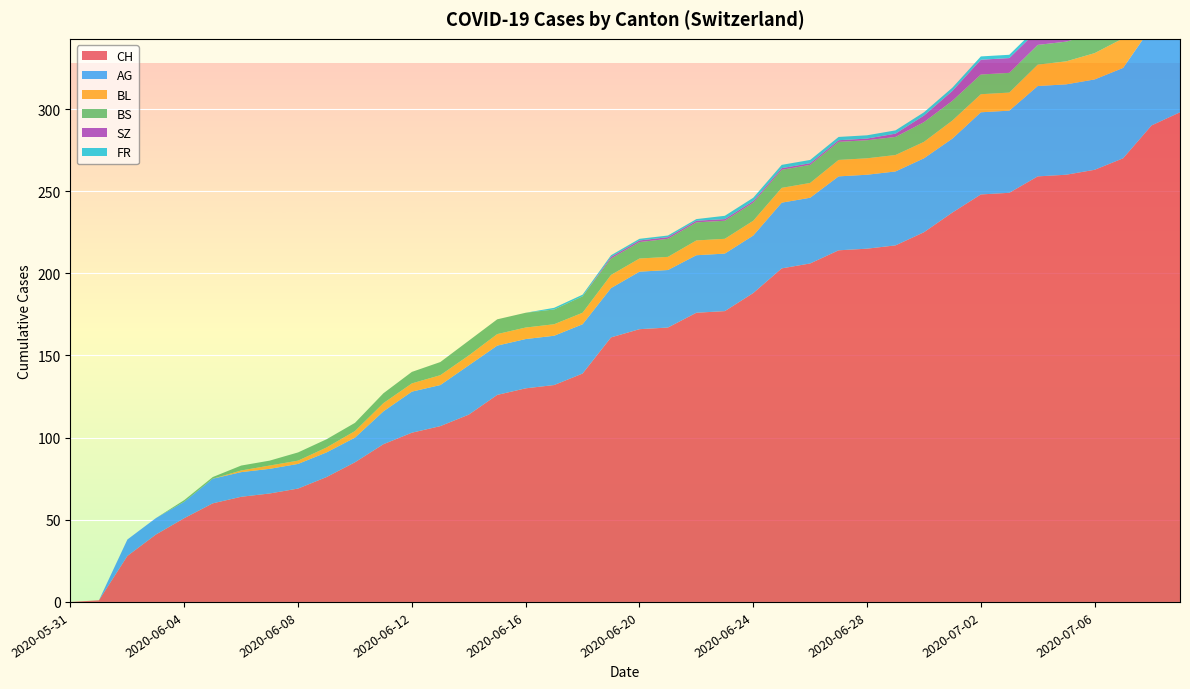

Reading right to left, extract all data points from this chart.

CH: 298	290	270	263	260	259	249	248	237	225	217	215	214	206	203	188	177	176	167	166	161	139	132	130	126	114	107	103	96	85	76	69	66	64	60	51	41	28	1	0
AG: 65	60	55	55	55	55	50	50	45	45	45	45	45	40	40	35	35	35	35	35	30	30	30	30	30	30	25	25	20	15	15	15	15	15	15	10	10	10	0	0
BL: 20	19	18	16	14	13	11	11	11	10	10	10	10	9	9	9	9	9	8	8	8	7	7	7	7	6	6	5	5	4	3	2	2	1	0	0	0	0	0	0
BS: 12	12	12	12	12	12	12	12	12	12	11	11	11	11	11	11	11	11	11	10	10	10	9	9	9	9	8	7	6	5	5	5	3	3	1	1	0	0	0	0
SZ: 17	17	9	9	9	9	9	9	6	4	2	1	1	1	1	1	1	1	1	1	1	0	0	0	0	0	0	0	0	0	0	0	0	0	0	0	0	0	0	0
FR: 2	2	2	2	2	2	2	2	2	2	2	2	2	2	2	2	2	1	1	1	1	1	1	0	0	0	0	0	0	0	0	0	0	0	0	0	0	0	0	0